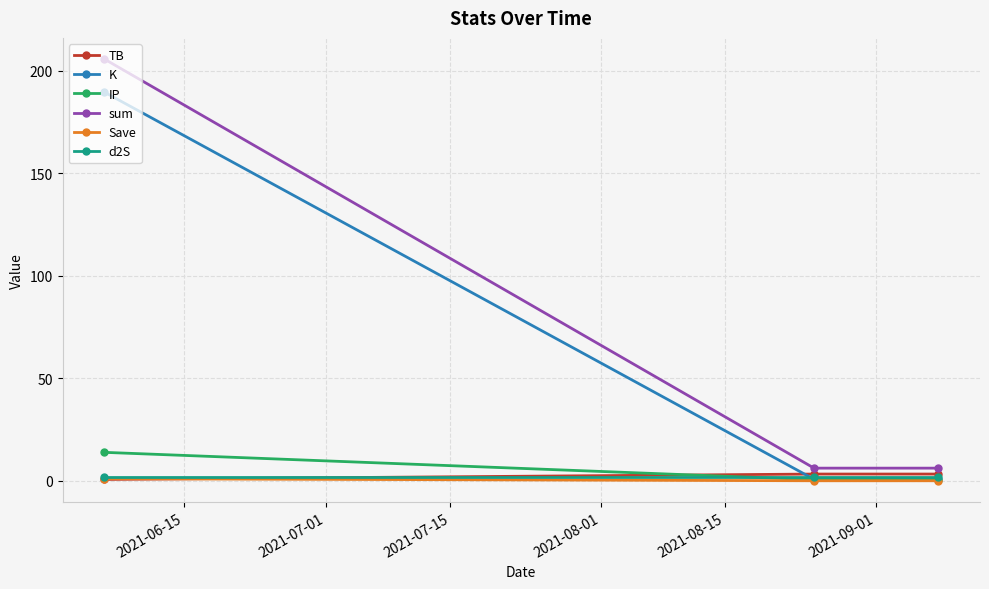

What is the average value of the Save series?

0.3